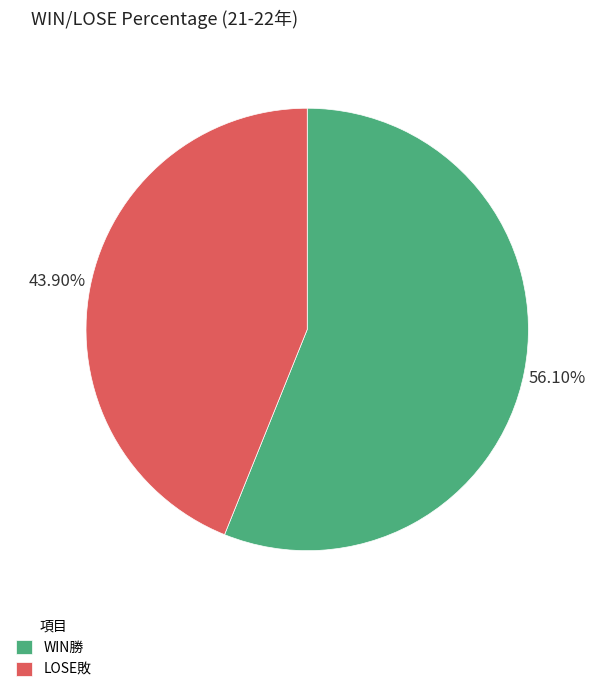

True or false: WIN勝 accounts for 49% of the total.

False